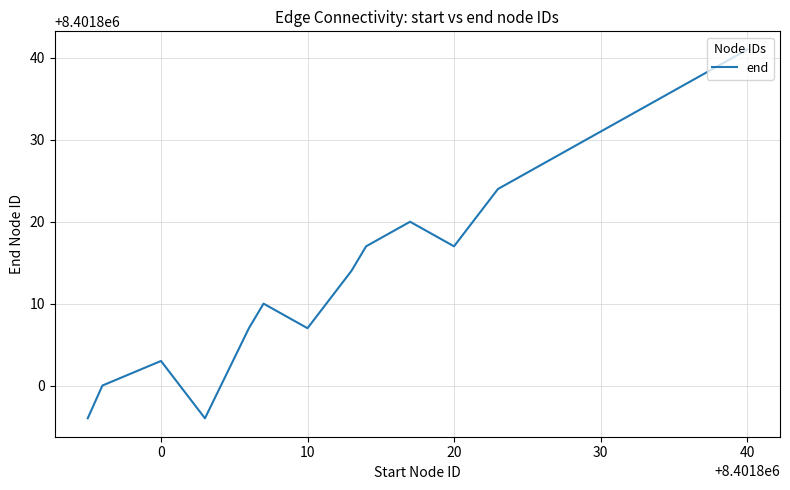

What is the minimum value shown in the chart?

8401796